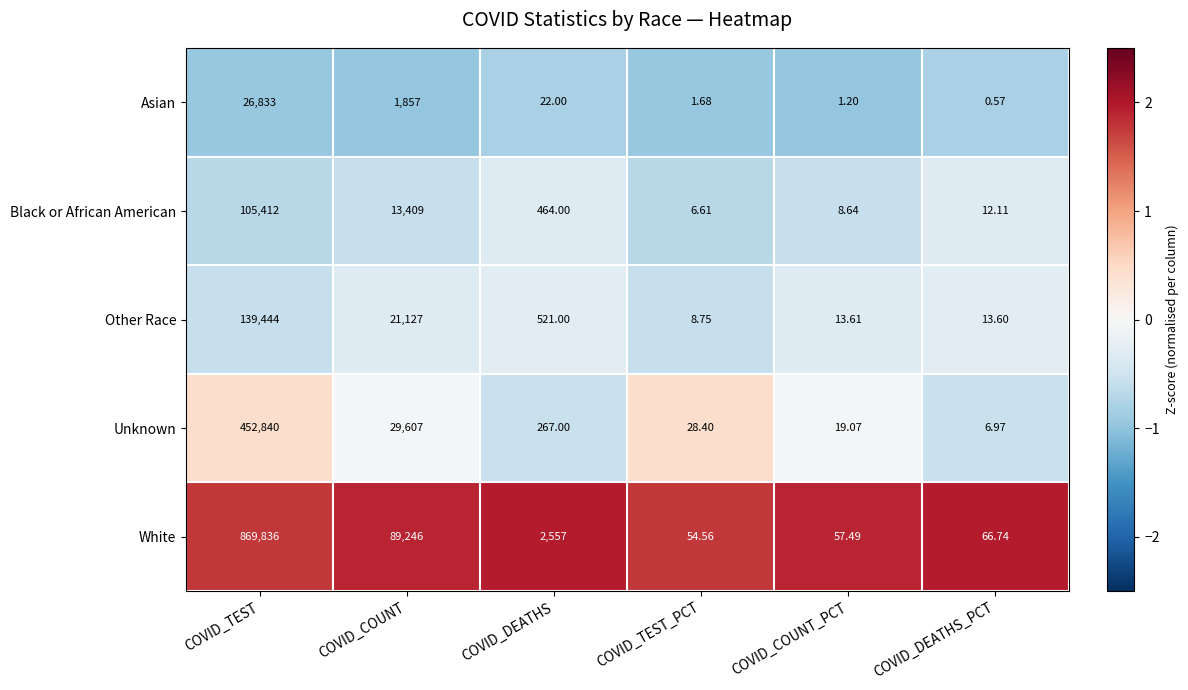

At which label is Asian closest to 13416?

COVID_COUNT